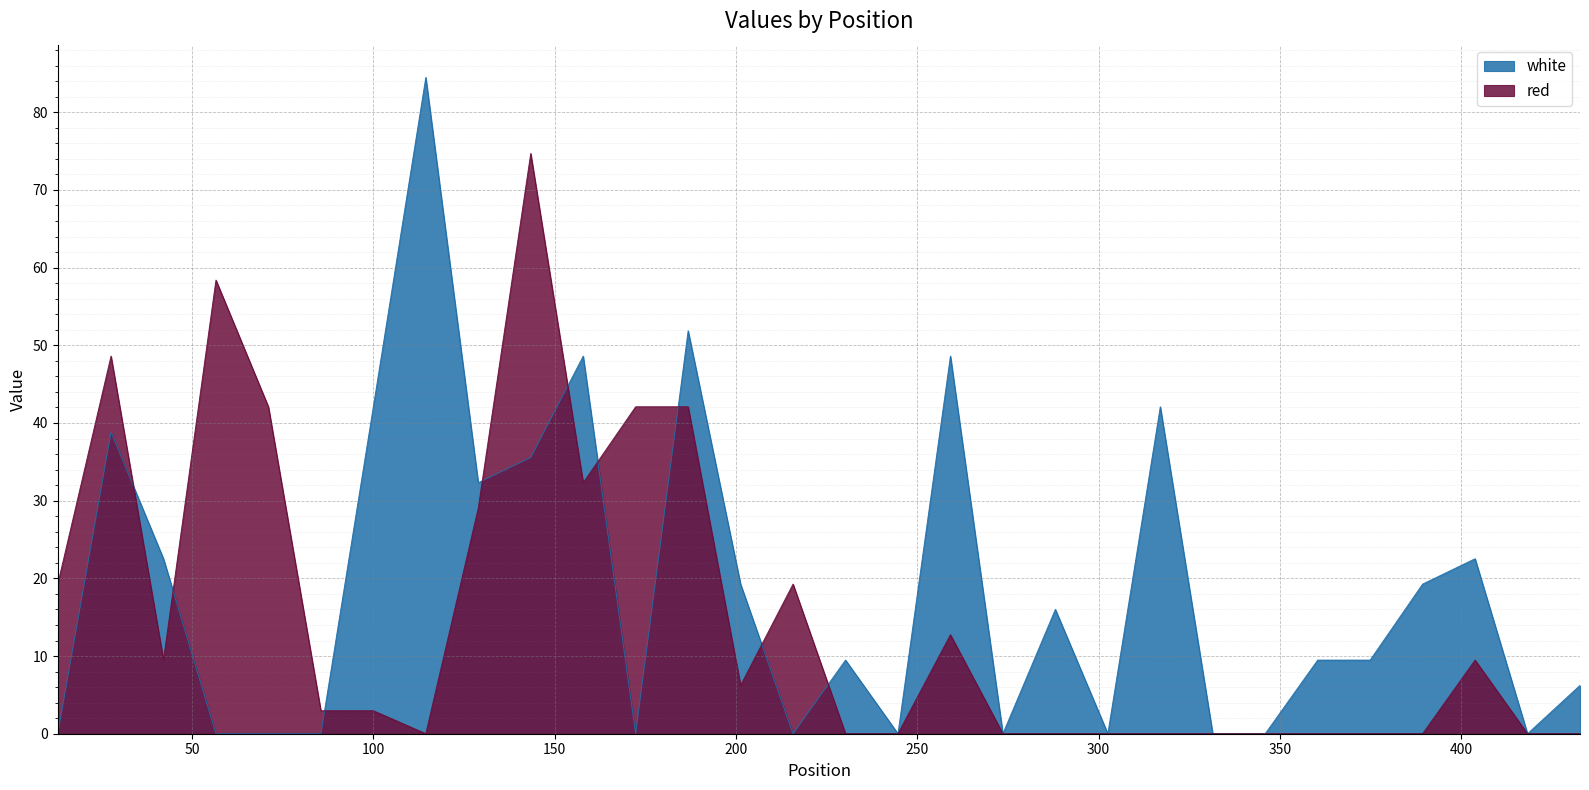

How many categories are shown in the chart?

30